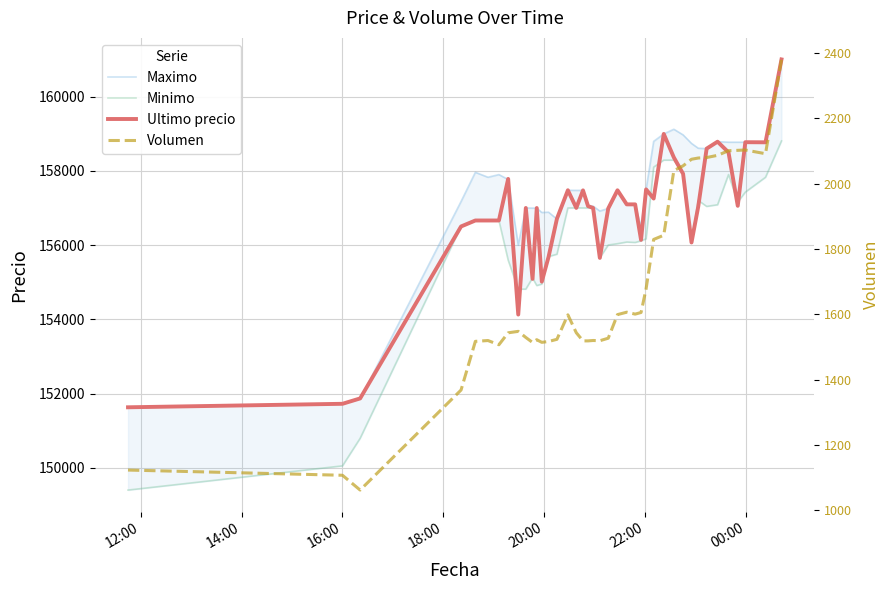

What is the maximum value for Ultimo precio?

161000